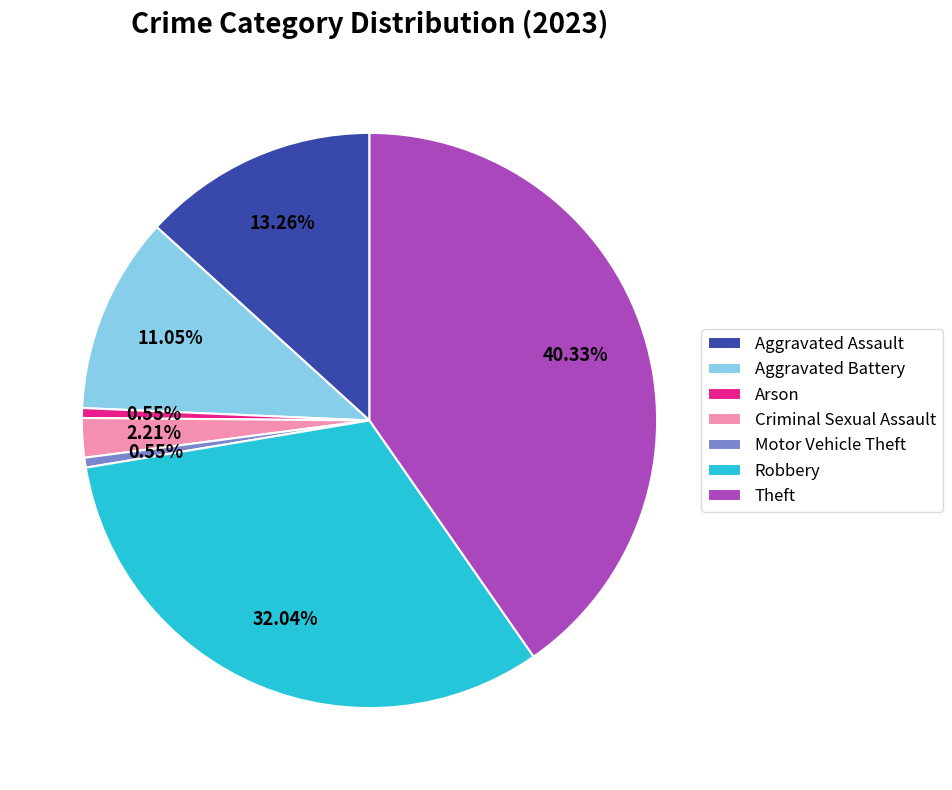

Which category has the biggest portion of the pie?

Theft